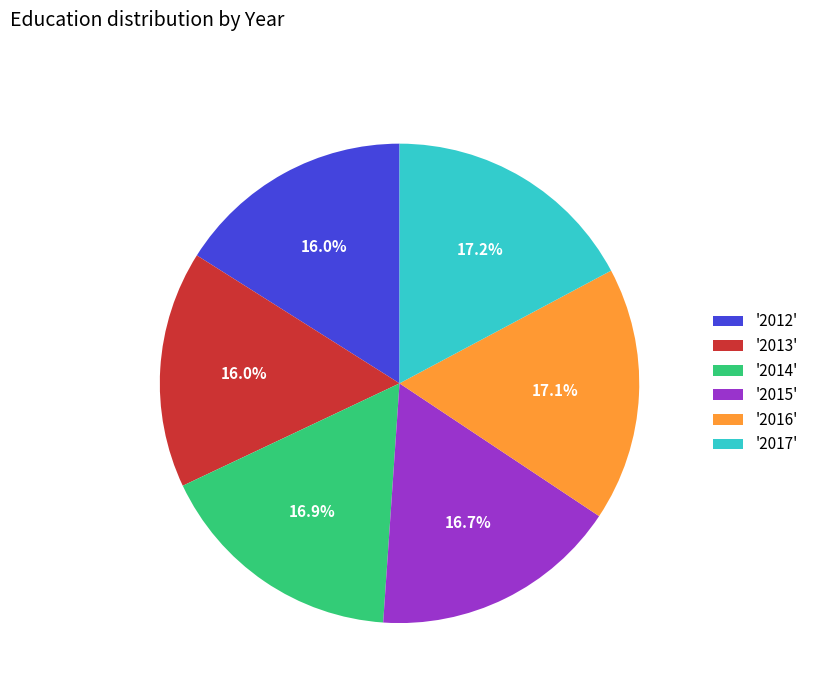

How many slices are in this pie chart?

6